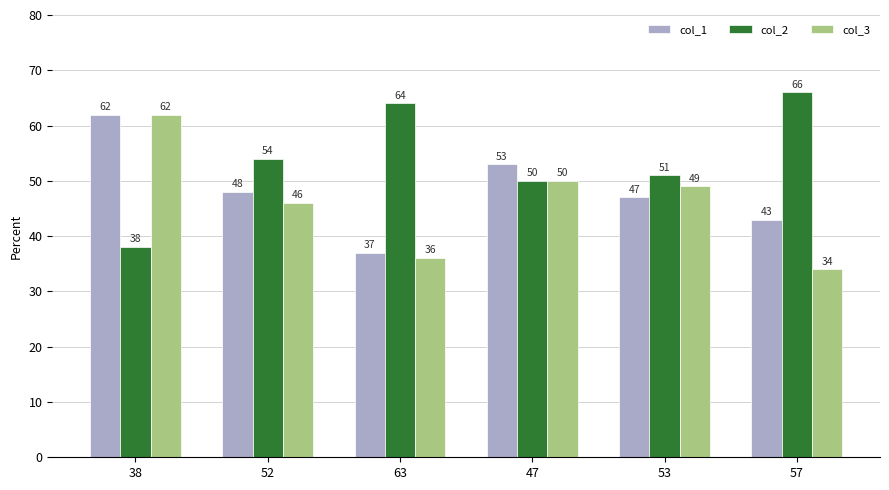

Count the number of data series in this chart.

3